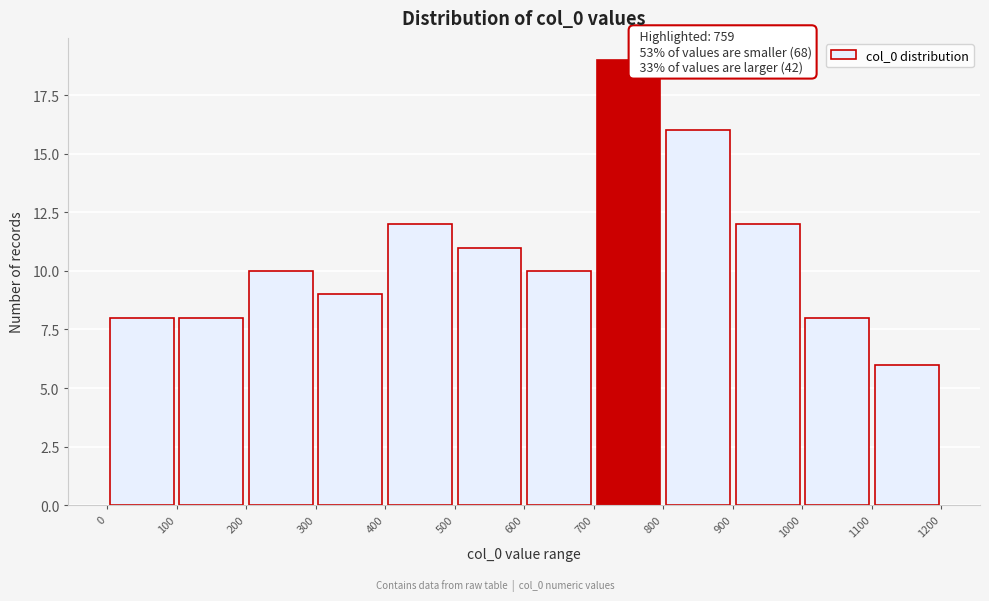

Over which range of the x-axis is the bar tallest?

700 to 800